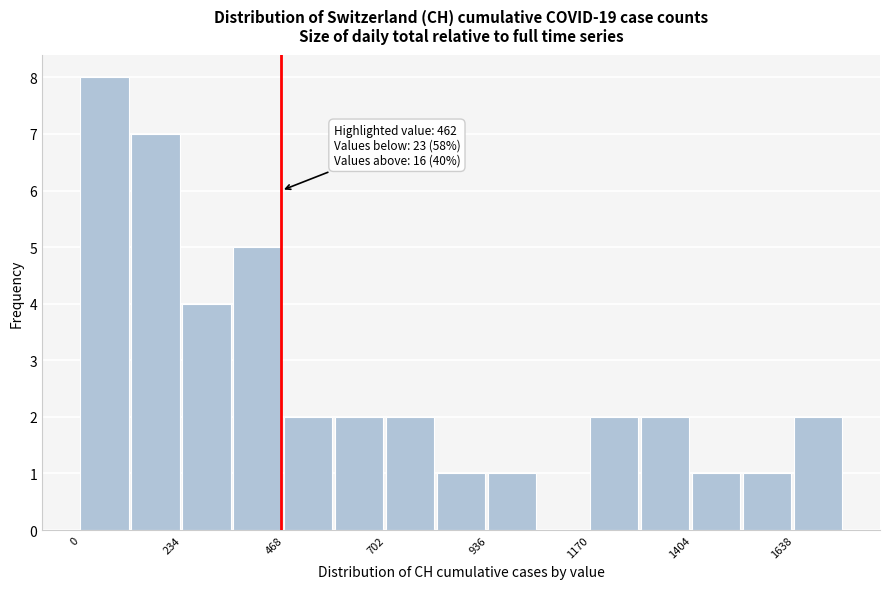

Around what value on the x-axis is the tallest bar? Give the approximate position of its centre, as read against the axis.

50